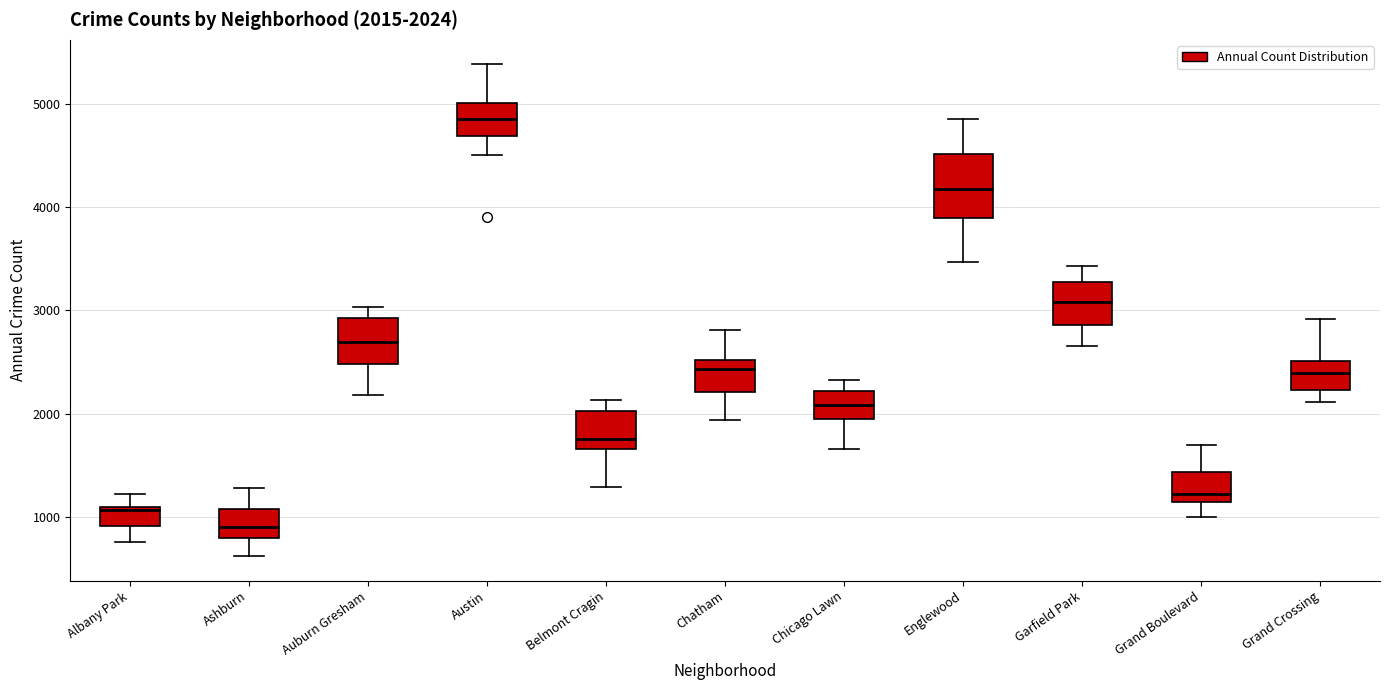

Which box has the highest median line?

Austin